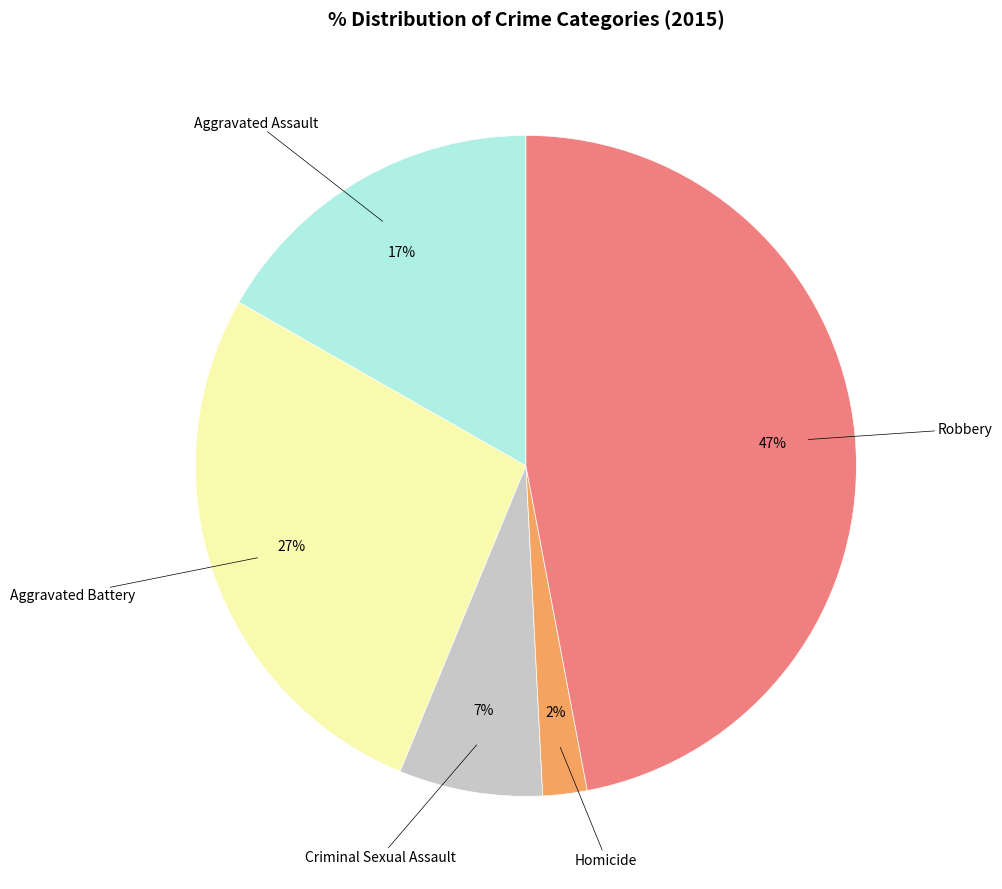

Is there any slice that represents more than half of the pie?

No